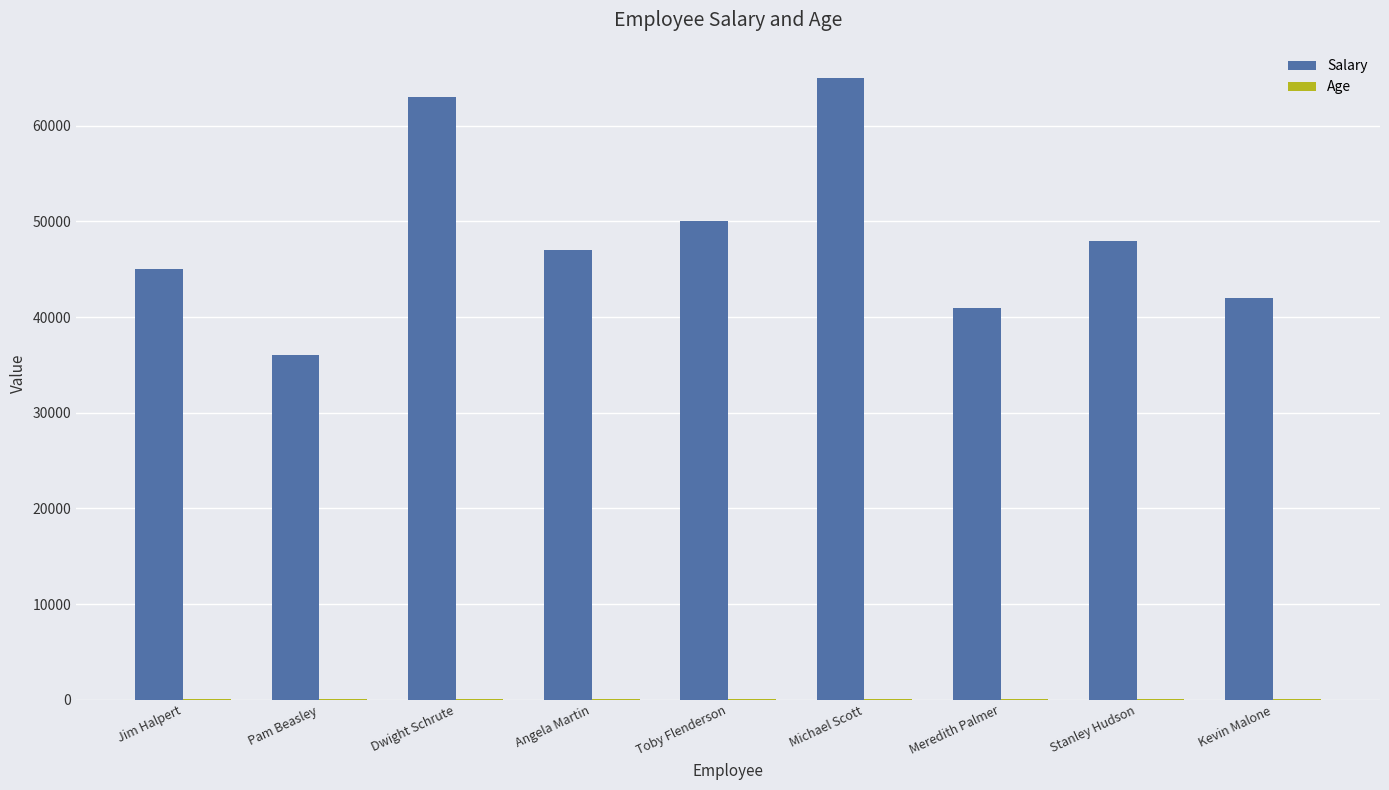

How many distinct data groups are displayed?

2